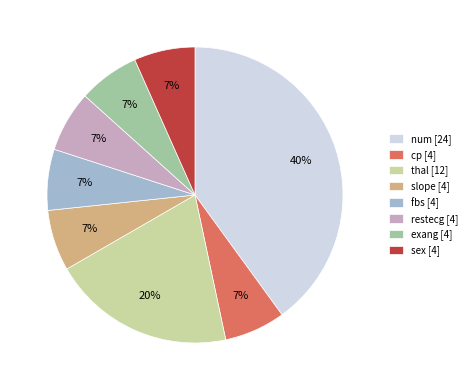

True or false: num accounts for 40% of the total.

True